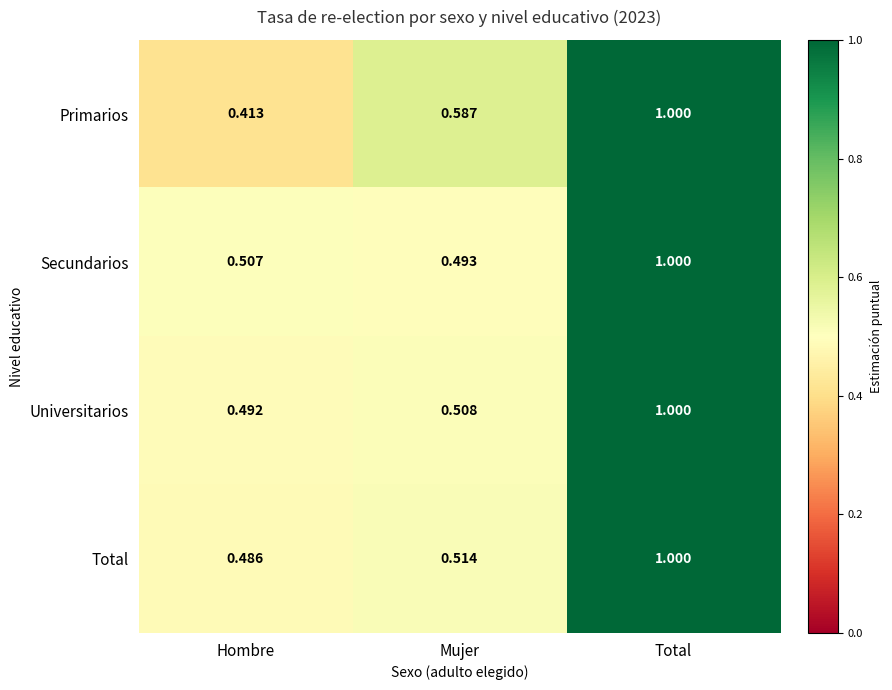

Where is Universitarios nearest to the value 0?

Hombre